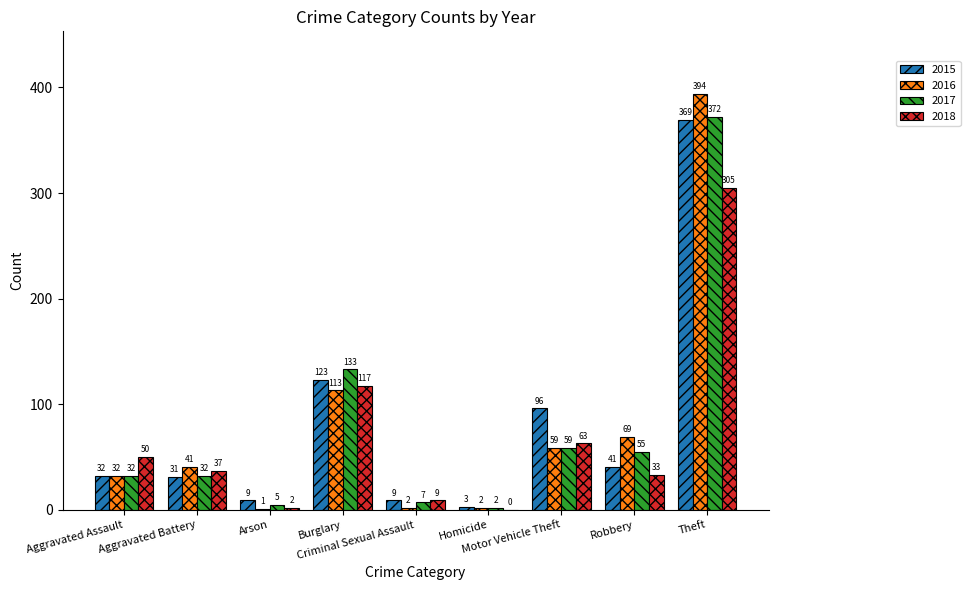

Reading right to left, extract all data points from this chart.

2015: Theft=369	Robbery=41	Motor Vehicle Theft=96	Homicide=3	Criminal Sexual Assault=9	Burglary=123	Arson=9	Aggravated Battery=31	Aggravated Assault=32
2016: Theft=394	Robbery=69	Motor Vehicle Theft=59	Homicide=2	Criminal Sexual Assault=2	Burglary=113	Arson=1	Aggravated Battery=41	Aggravated Assault=32
2017: Theft=372	Robbery=55	Motor Vehicle Theft=59	Homicide=2	Criminal Sexual Assault=7	Burglary=133	Arson=5	Aggravated Battery=32	Aggravated Assault=32
2018: Theft=305	Robbery=33	Motor Vehicle Theft=63	Homicide=0	Criminal Sexual Assault=9	Burglary=117	Arson=2	Aggravated Battery=37	Aggravated Assault=50